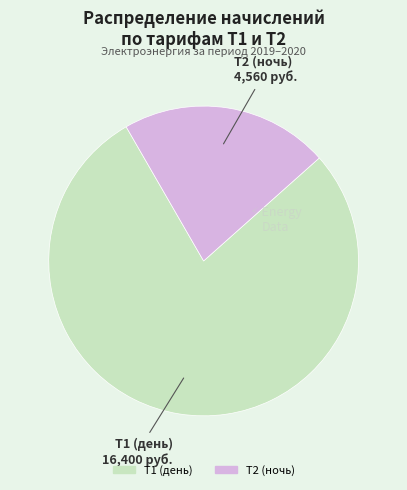

Which category accounts for the majority?

Т1 (день)